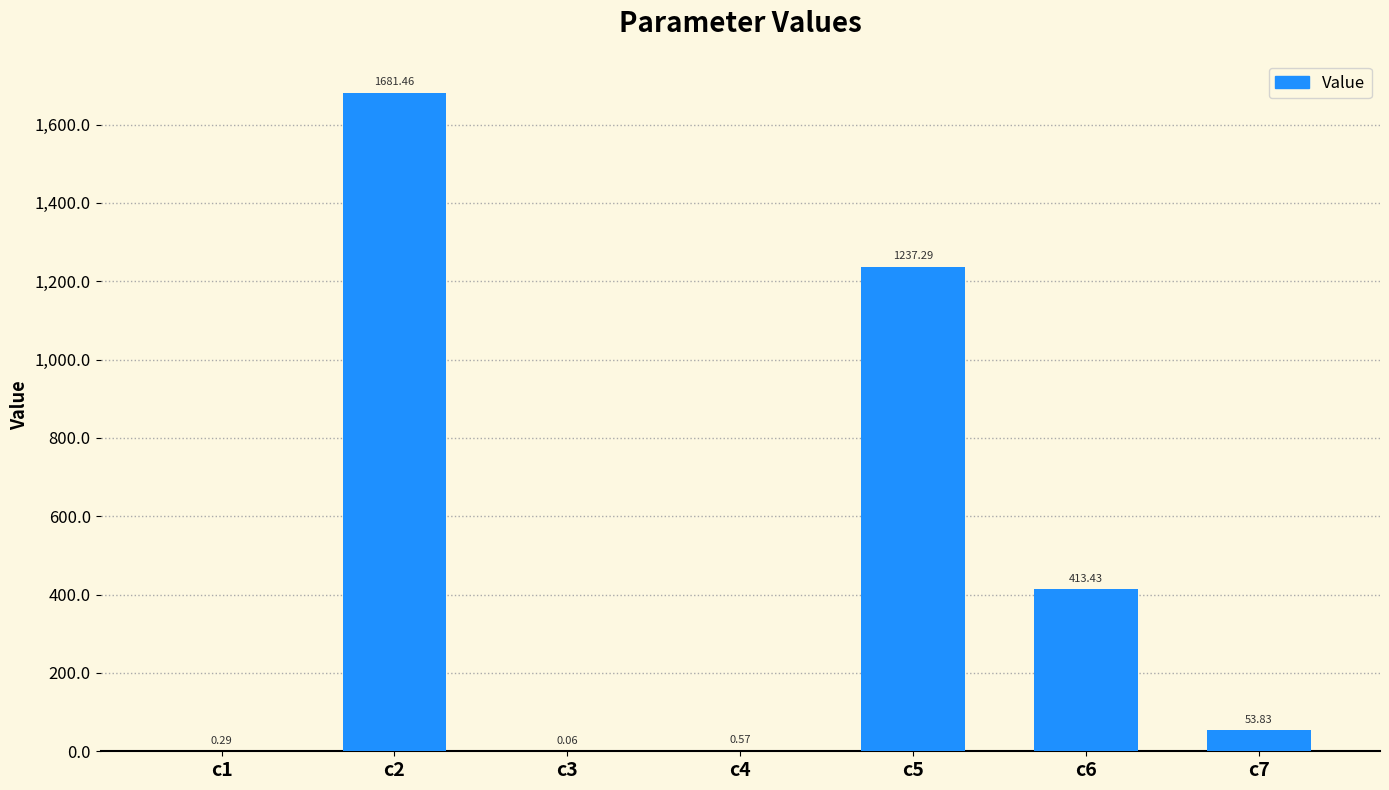

Which has a higher value, c3 or c7?

c7